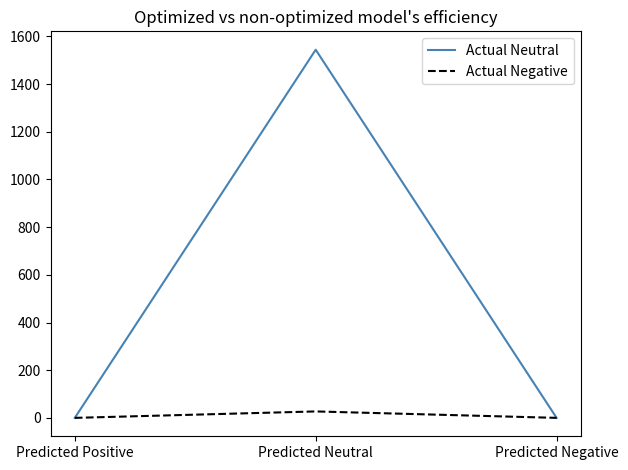

Does the chart have visible grid lines?

No